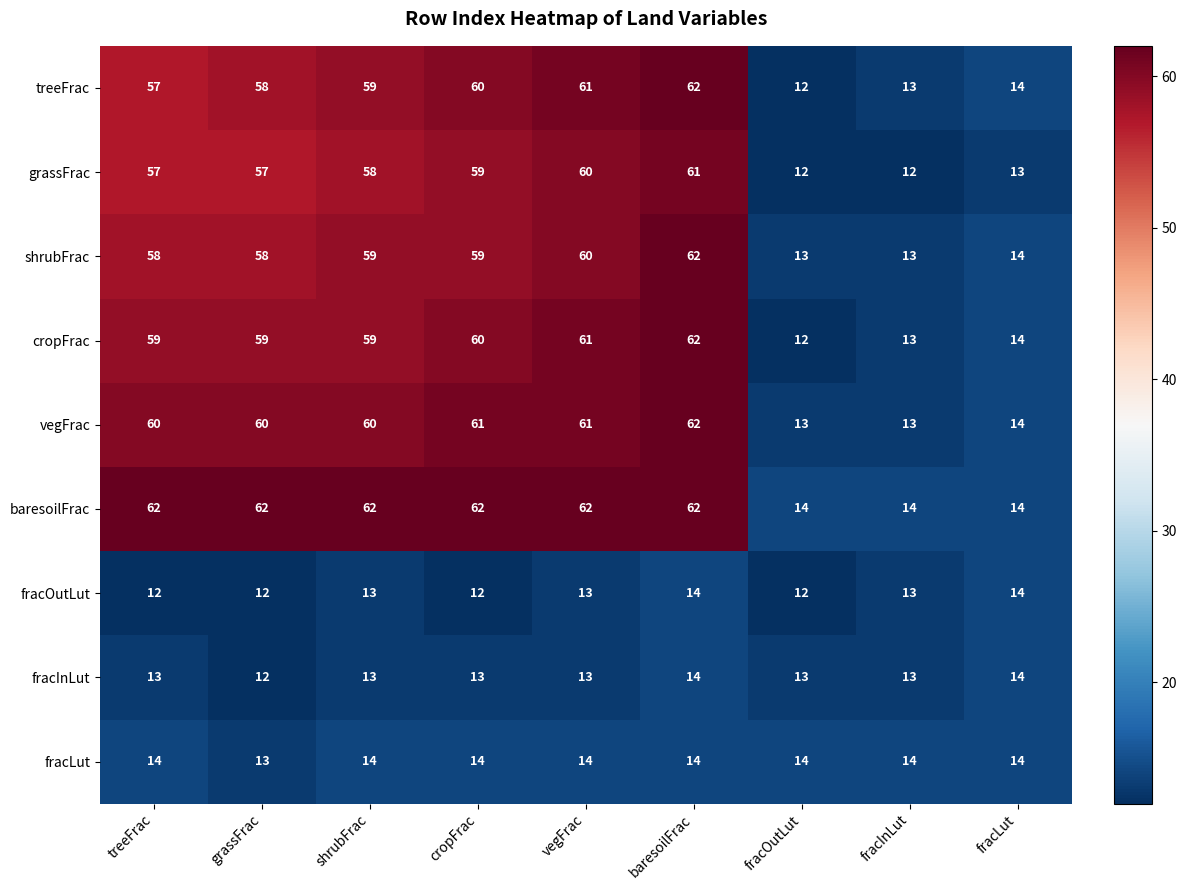

True or false: treeFrac has a value of 38 at cropFrac.

False